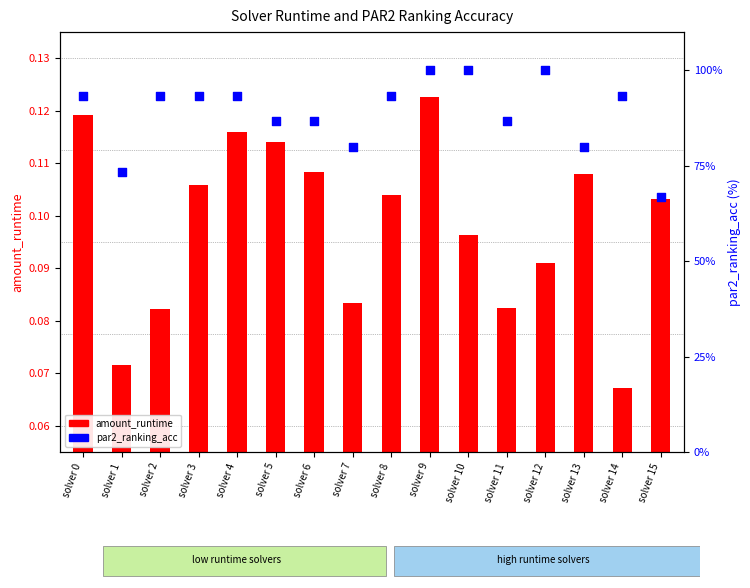

What is the total value across all series at solver 11?

86.7